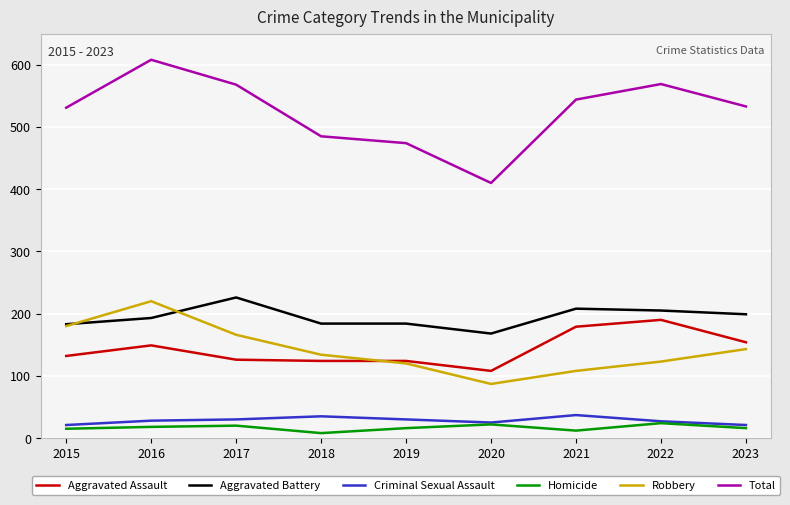

How many lines are shown in the chart?

6